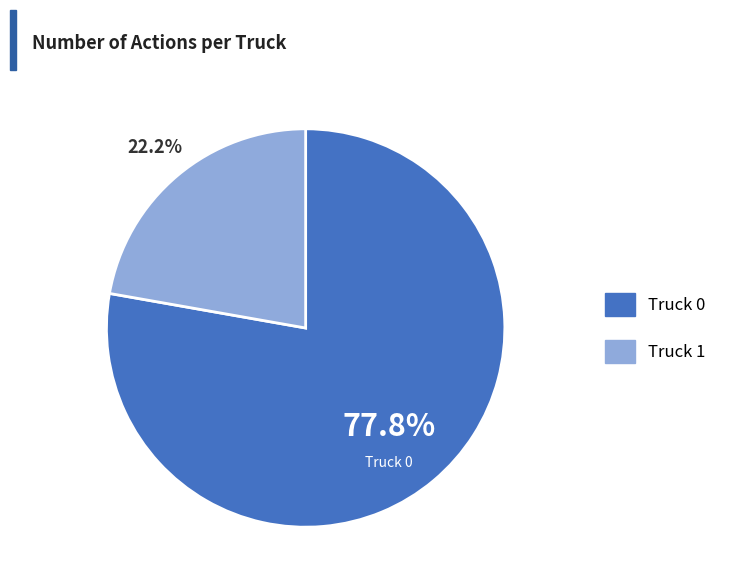

To the nearest percent, what percentage of the pie is Truck 0?

78%